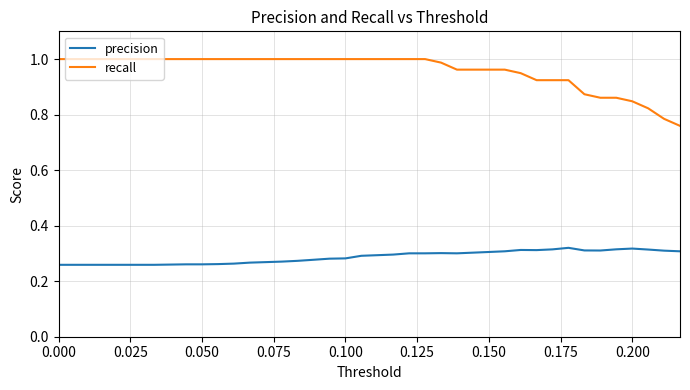

True or false: precision and recall cross at least once.

False